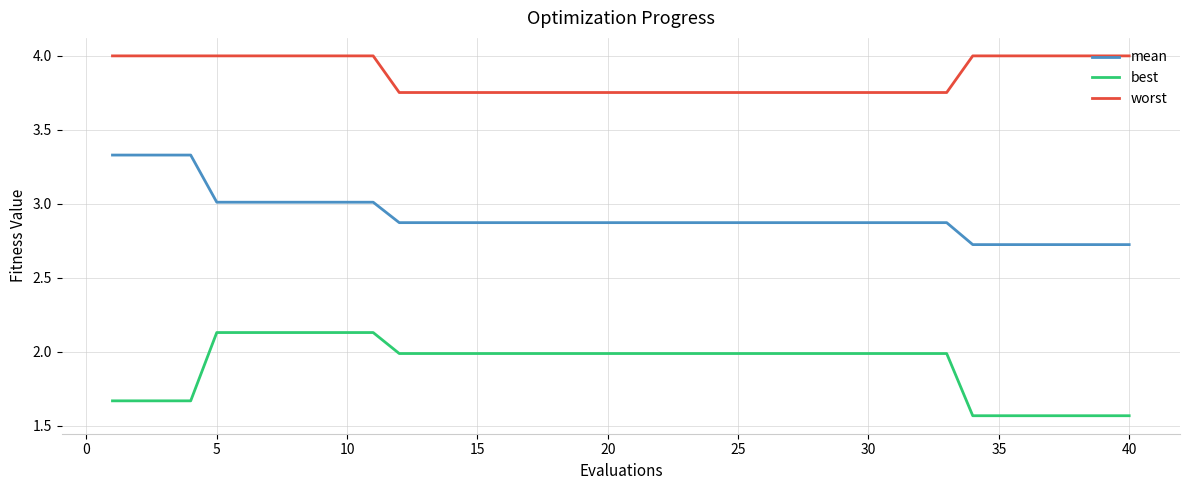

At how many categories does at least one series exceed 2?

40